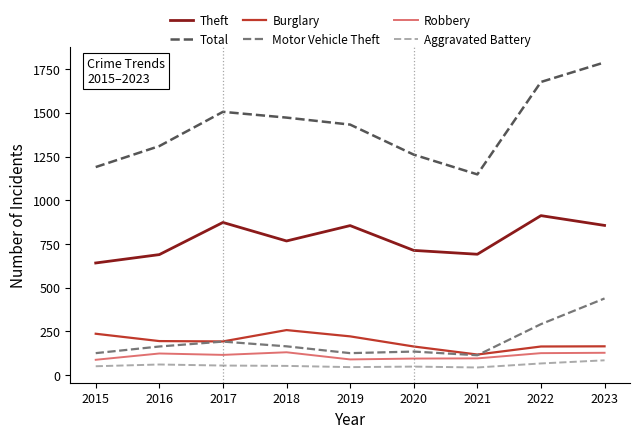

Which series changed the most between 2015 and 2019?

Total